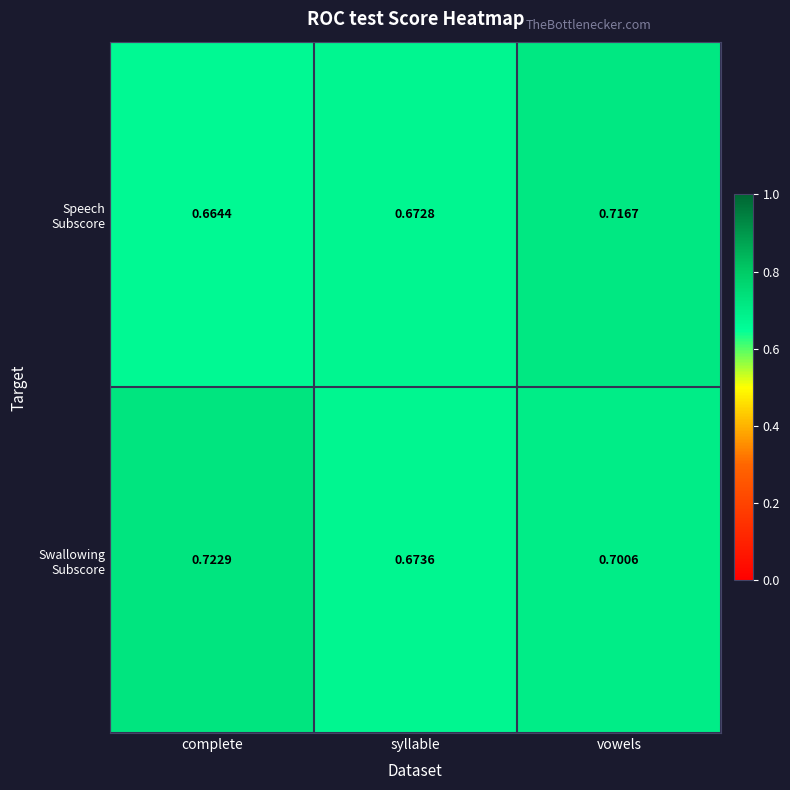

At which category is the sum across all series the highest?

vowels